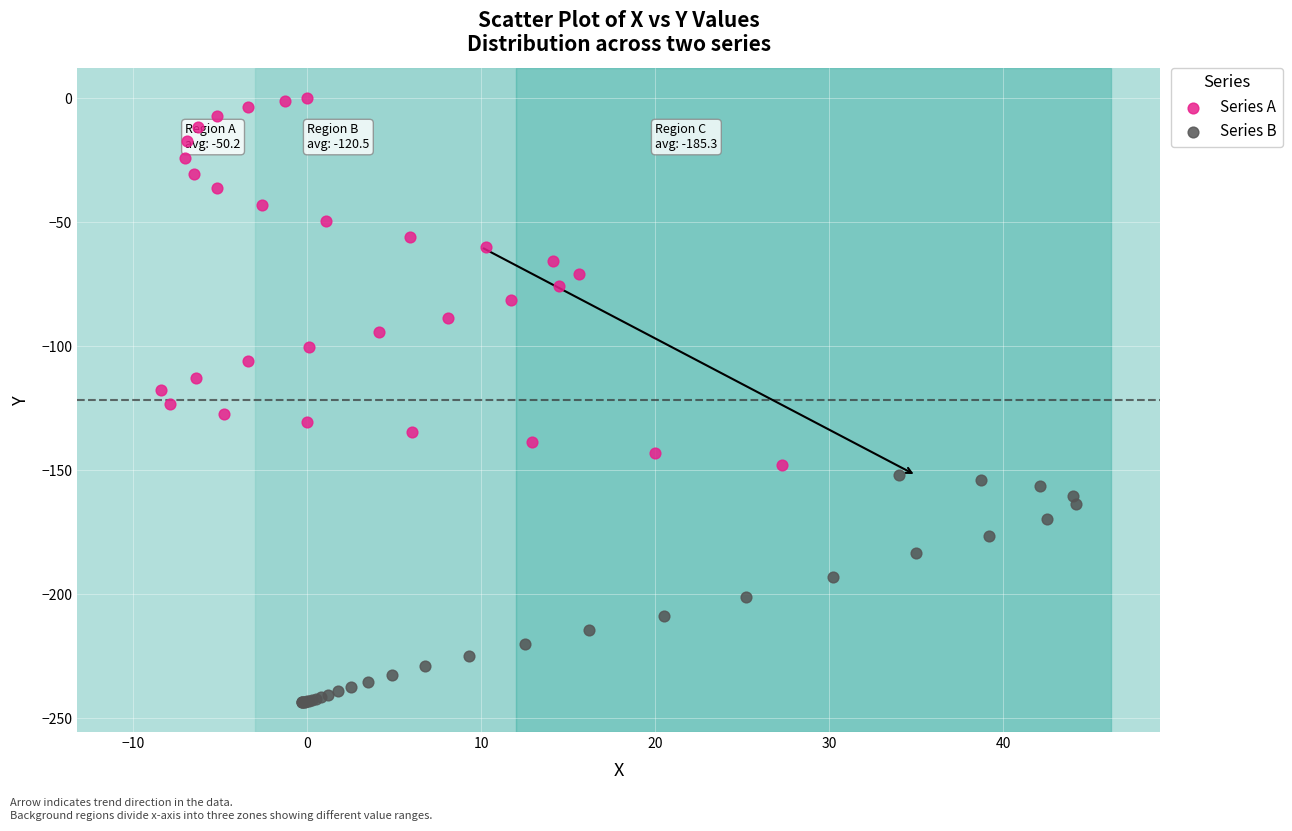

Which series contains the highest Y value?

Series A